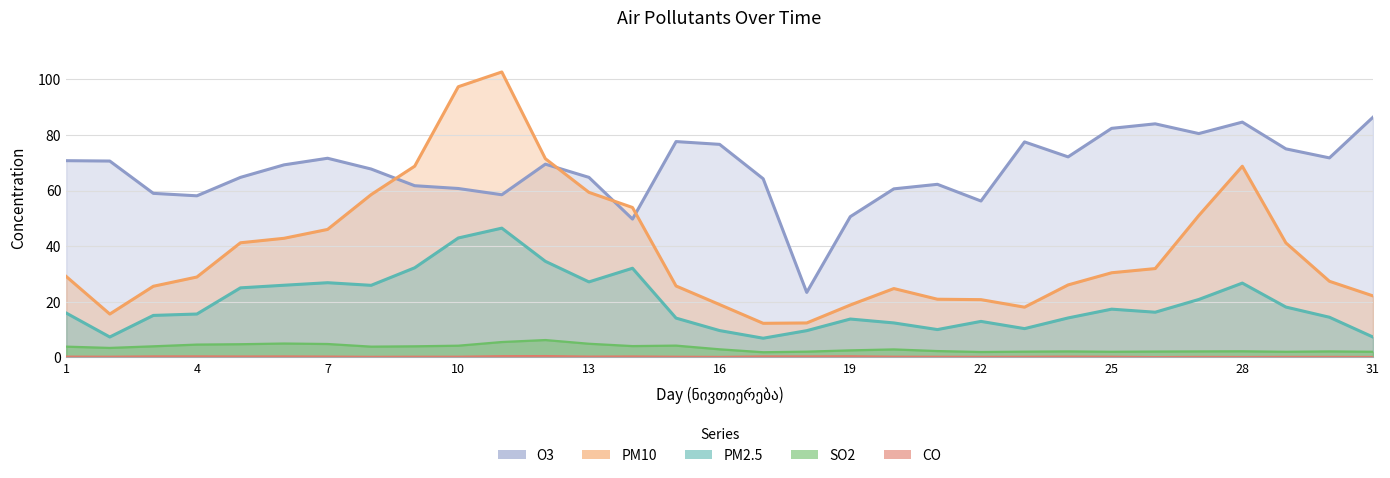

Reading left to right, extract all data points from this chart.

PM2.5: 16.0	7.3	15.1	15.6	25.0	26.0	26.9	25.9	32.2	43.0	46.5	34.6	27.2	32.1	14.1	9.7	6.9	9.6	13.8	12.4	10.0	13.0	10.4	14.2	17.4	16.3	20.8	26.7	18.1	14.4	7.3
PM10: 29.1	15.6	25.6	28.9	41.2	42.8	46.0	58.5	68.8	97.3	102.7	71.5	59.4	53.9	25.7	19.0	12.3	12.4	18.9	24.8	20.9	20.8	18.1	26.1	30.4	31.9	51.0	68.8	41.2	27.4	22.1
O3: 70.8	70.6	59.0	58.1	64.8	69.2	71.6	67.8	61.8	60.8	58.5	69.5	64.8	49.8	77.6	76.6	64.2	23.4	50.6	60.6	62.2	56.2	77.5	72.1	82.4	84.0	80.5	84.6	75.0	71.8	86.4
SO2: 3.9	3.4	4.0	4.6	4.8	5.0	4.8	3.9	4.0	4.2	5.5	6.2	4.9	4.1	4.2	2.9	1.9	2.1	2.5	2.9	2.3	2.0	2.1	2.2	2.0	2.1	2.2	2.2	2.0	2.2	2.0
CO: 0.3	0.3	0.4	0.4	0.4	0.4	0.3	0.3	0.3	0.3	0.5	0.5	0.3	0.4	0.3	0.2	0.4	0.4	0.5	0.3	0.3	0.2	0.3	0.3	0.3	0.2	0.2	0.2	0.2	0.2	0.2